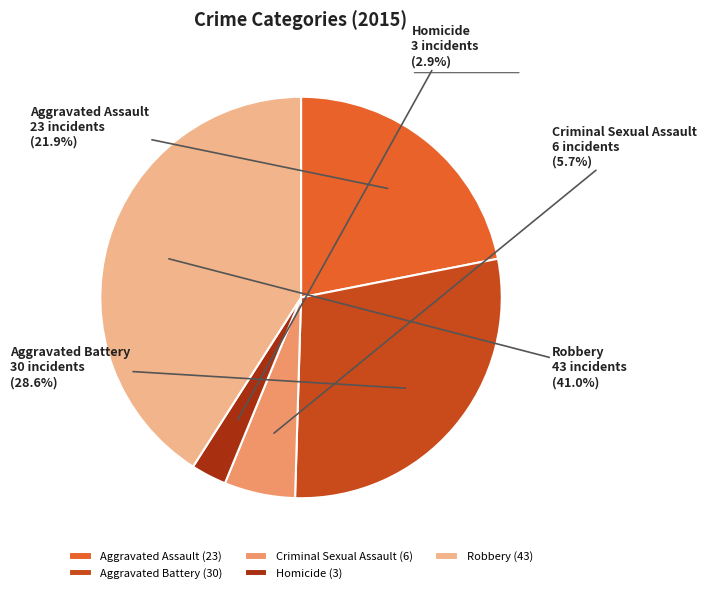

Which category has the biggest portion of the pie?

Robbery